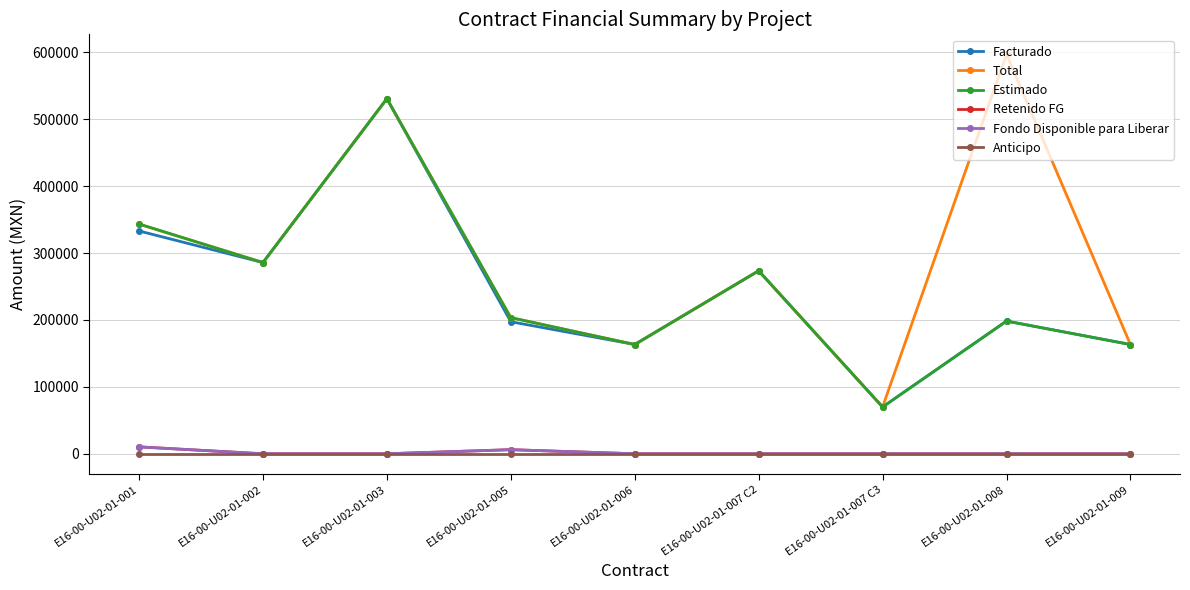

Which category has the highest value in the Anticipo series?

E16-00-U02-01-001